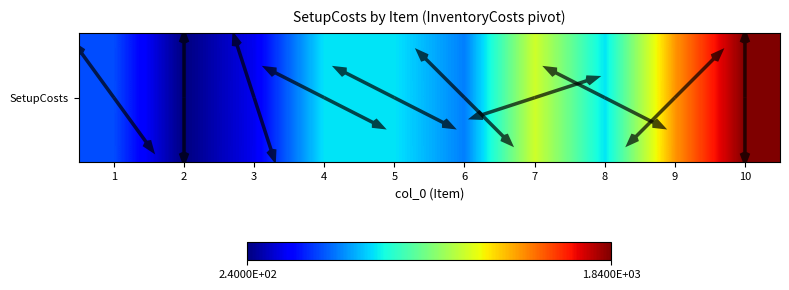

How many values are below 800?

4